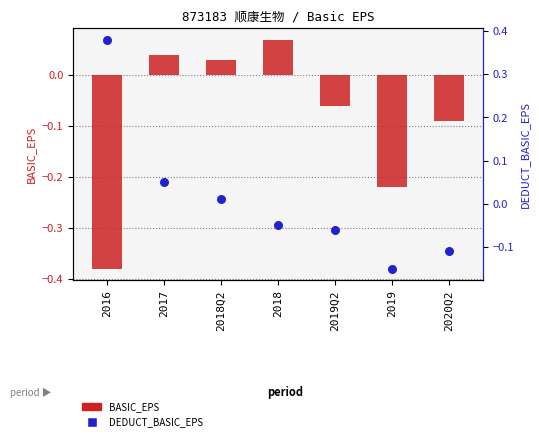

What are all the series names shown in the legend?

BASIC_EPS, DEDUCT_BASIC_EPS